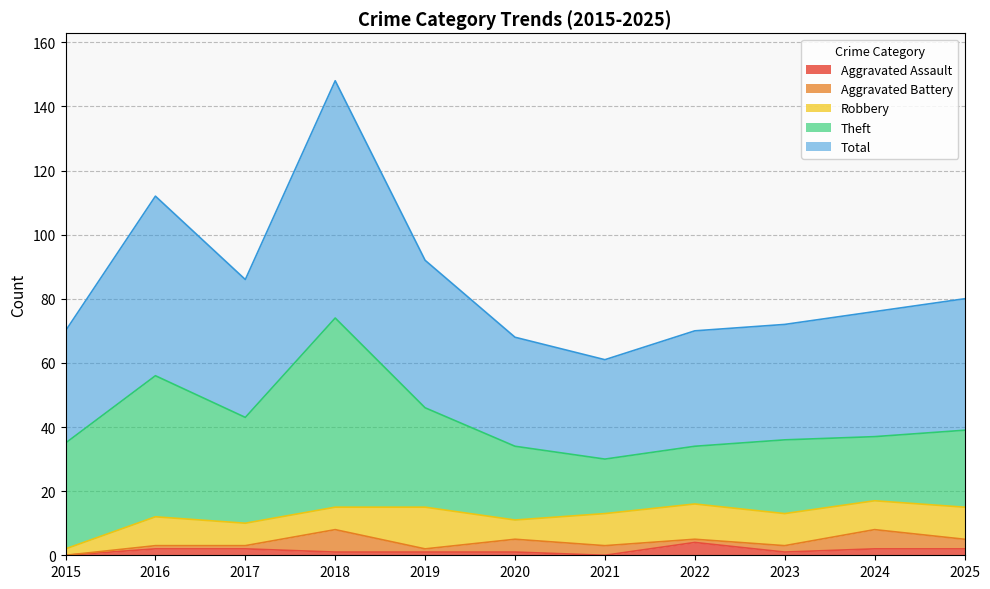

Does the chart have visible grid lines?

Yes